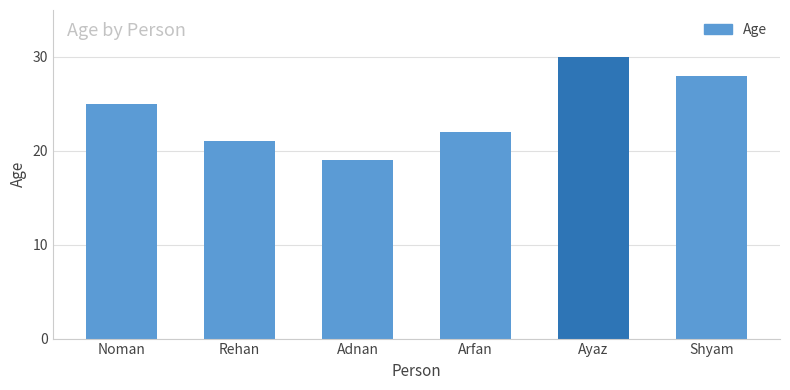

Reading left to right, what are all the values shown in this chart?

25	21	19	22	30	28